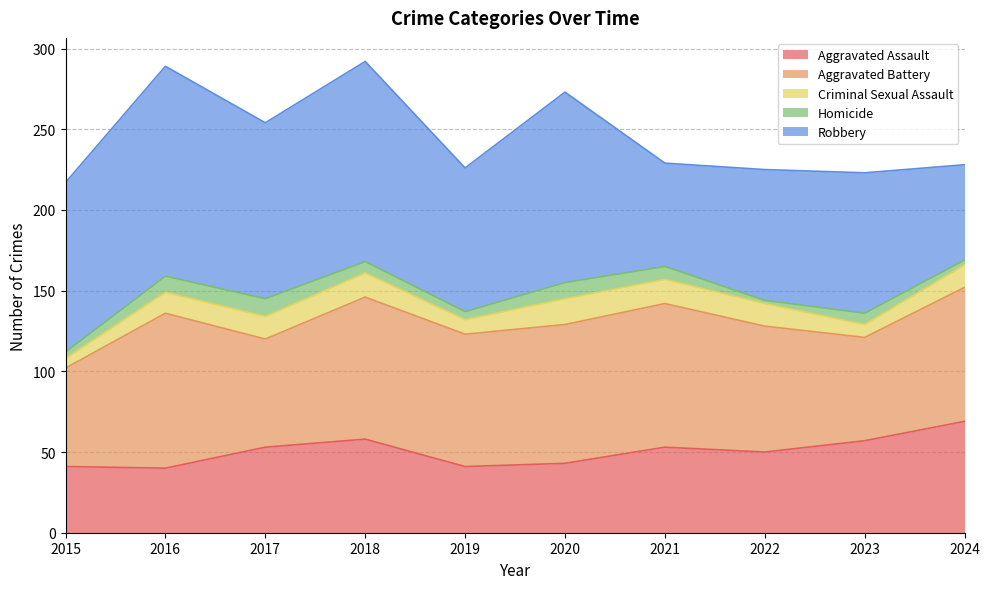

How many lines are shown in the chart?

5